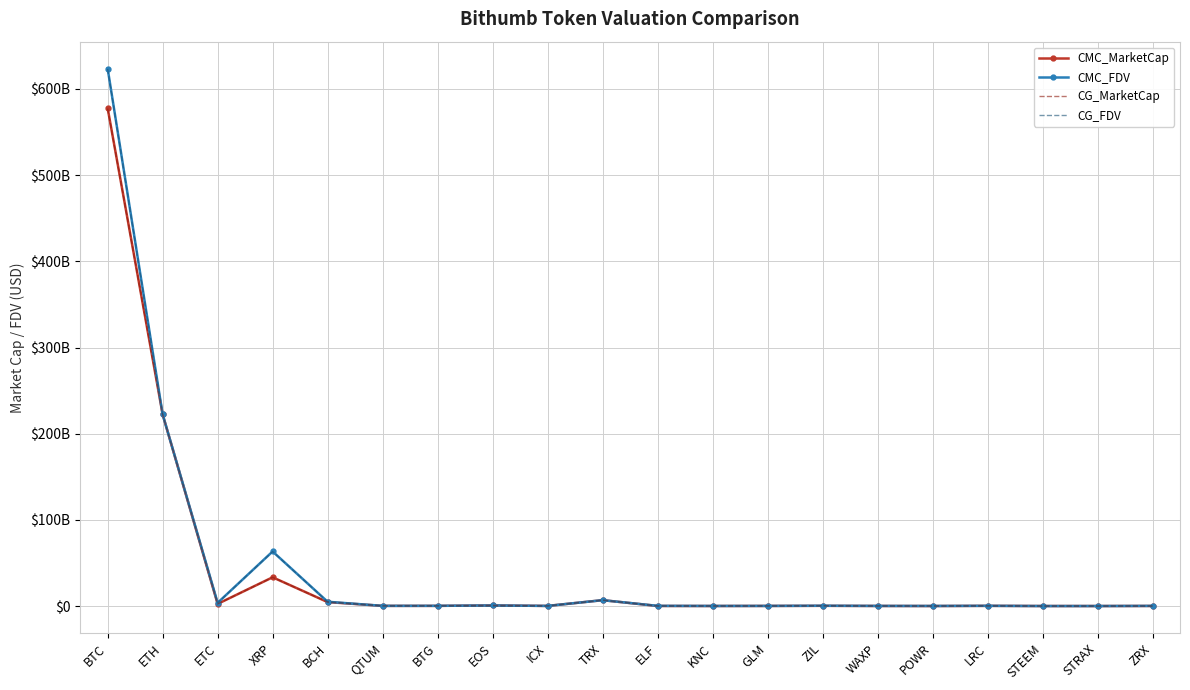

Where do CG_MarketCap and CG_FDV first cross each other?

BTG and EOS